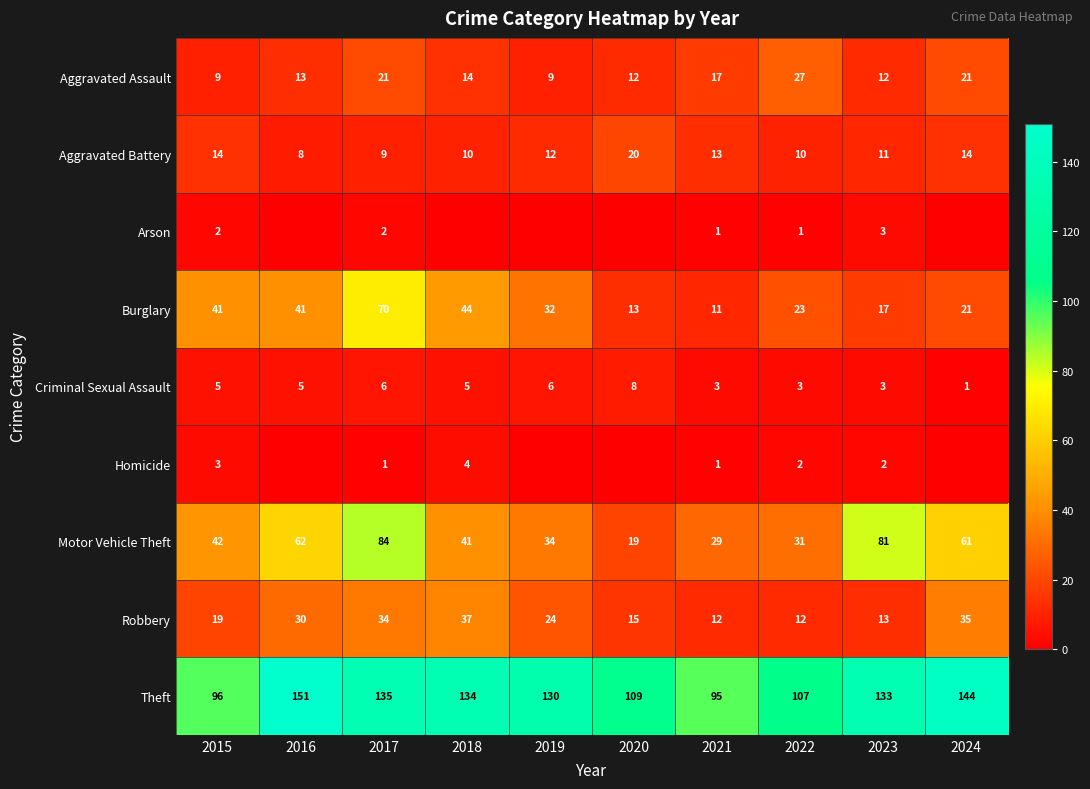

Count the number of data series in this chart.

9